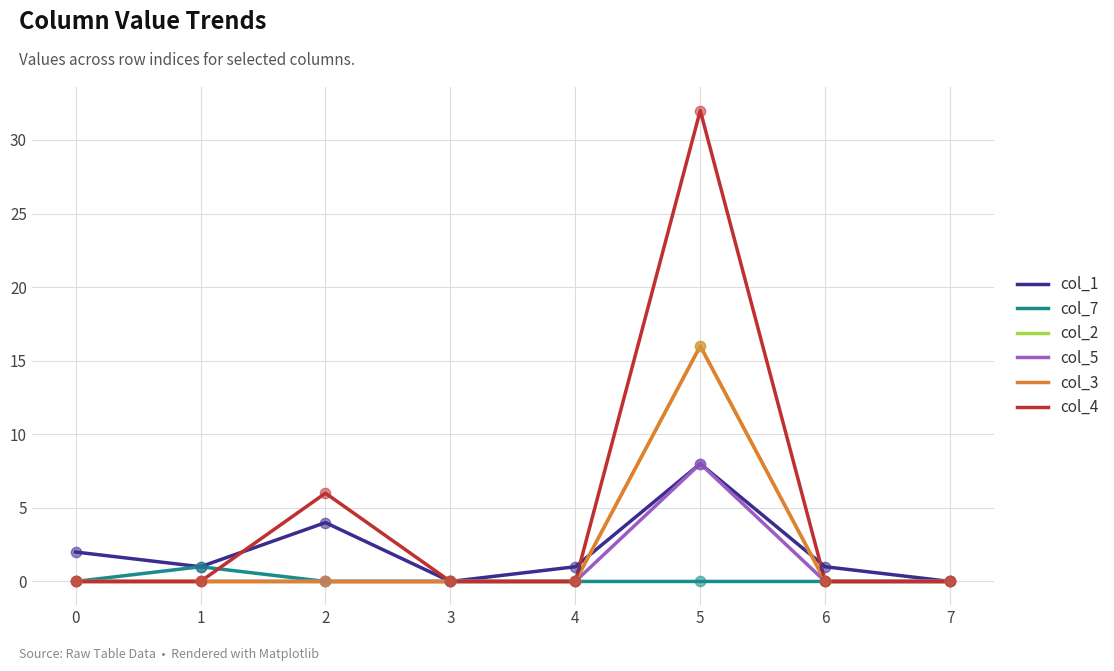

Does the chart have visible grid lines?

Yes